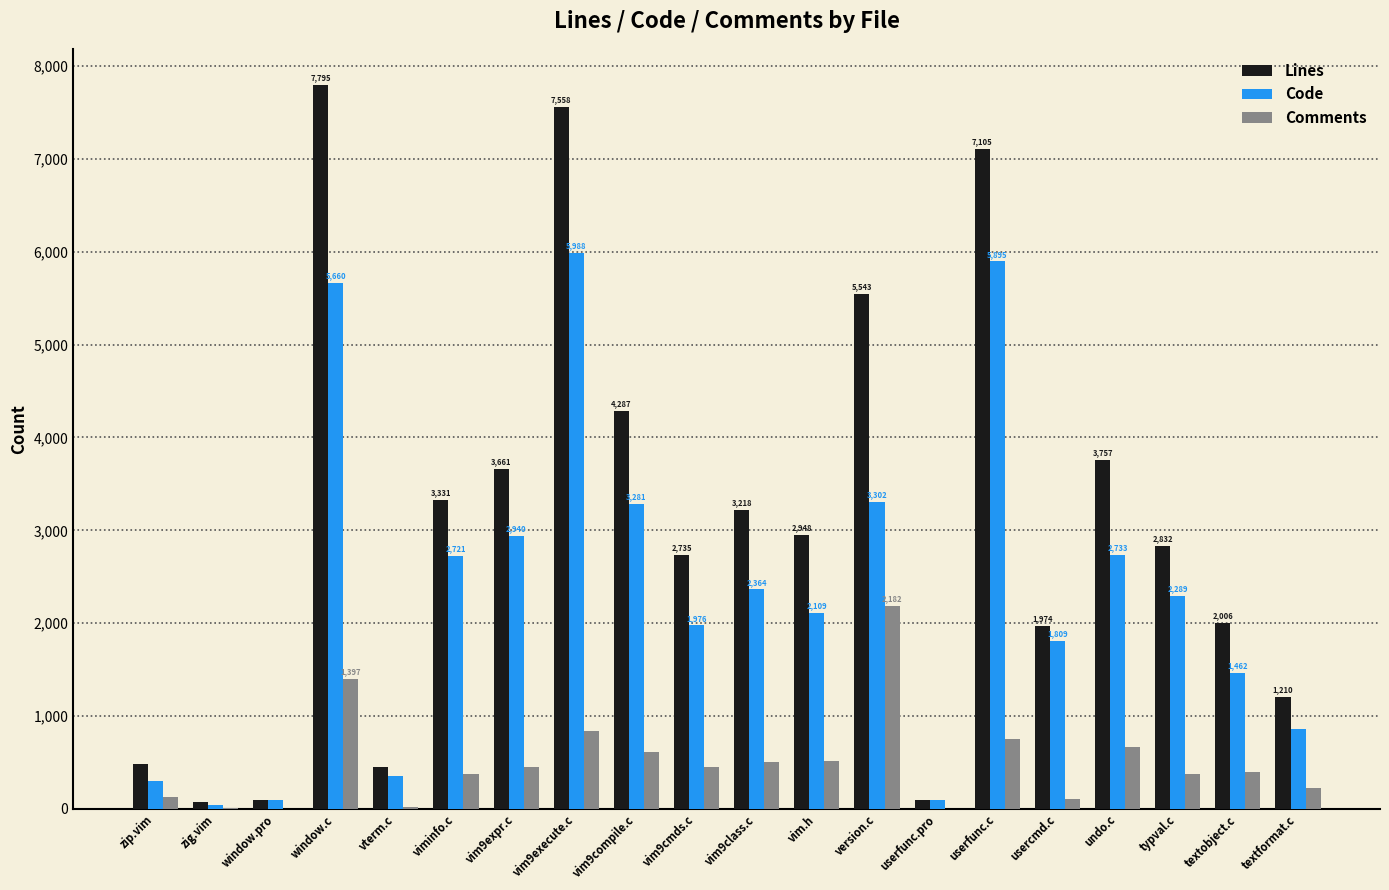

How many categories are shown in the chart?

20